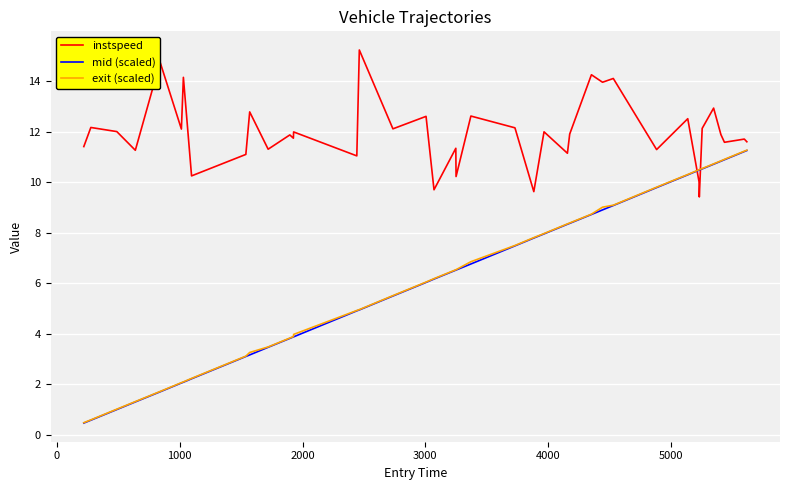

What is the maximum value for instspeed?

15.2